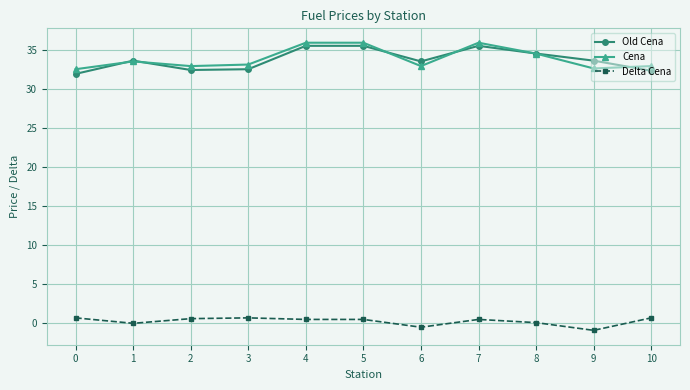

What is the maximum value shown in the chart?

35.9